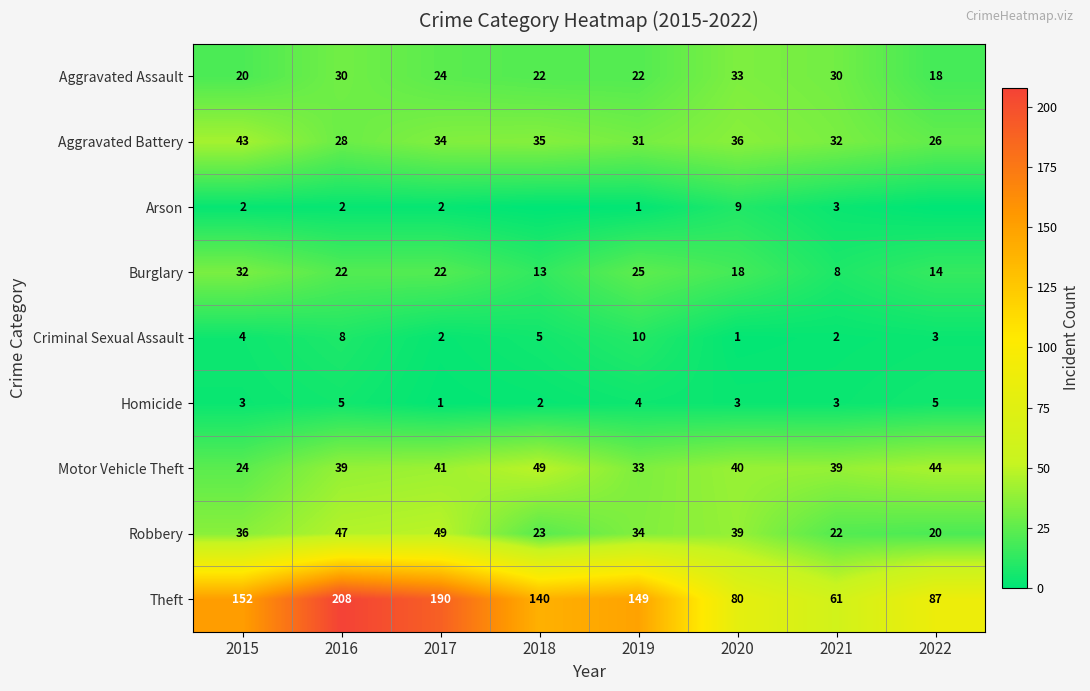

Is the value of Motor Vehicle Theft at 2015 greater than the value of Robbery at 2021?

Yes